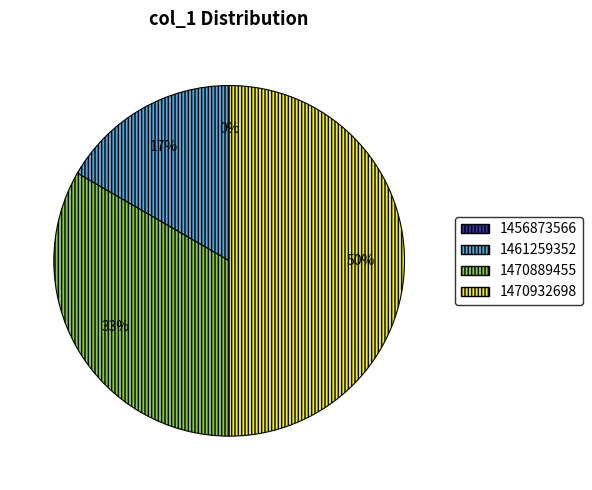

Rank the categories by value from highest to lowest.

1470932698, 1470889455, 1461259352, 1456873566